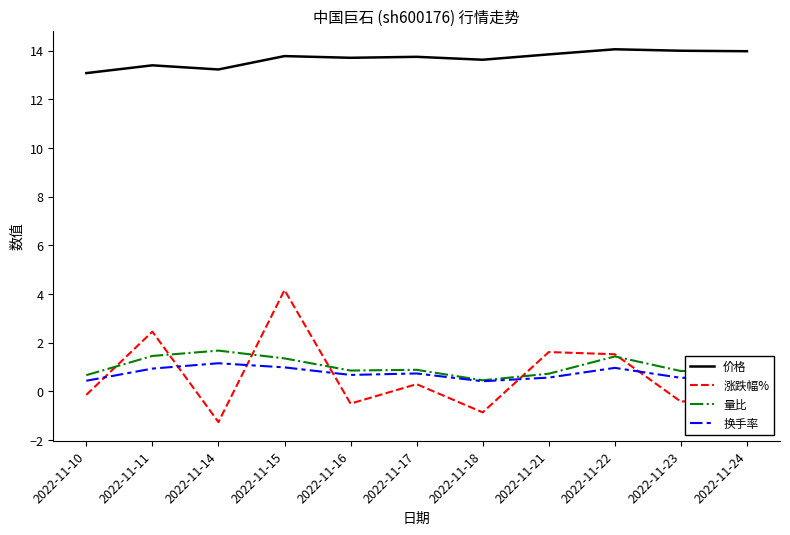

Which series has the largest total across all categories?

价格